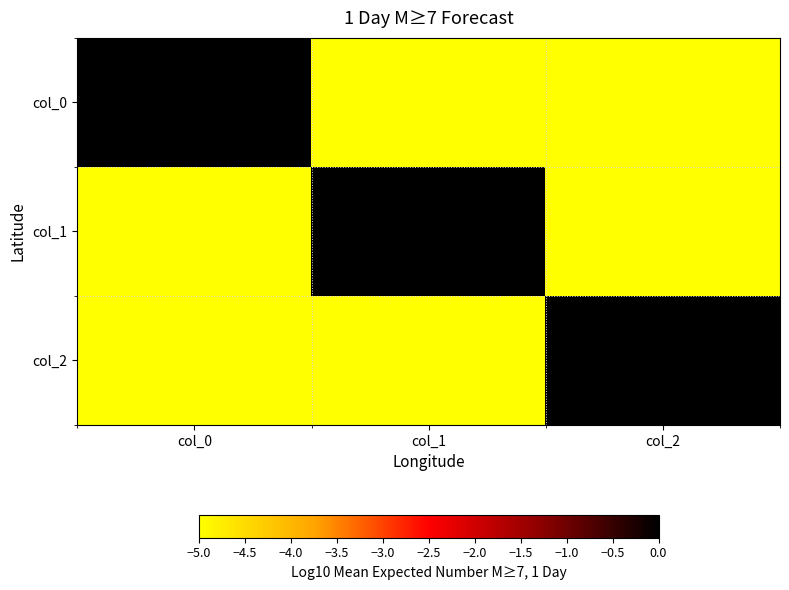

How many categories are shown in the chart?

3